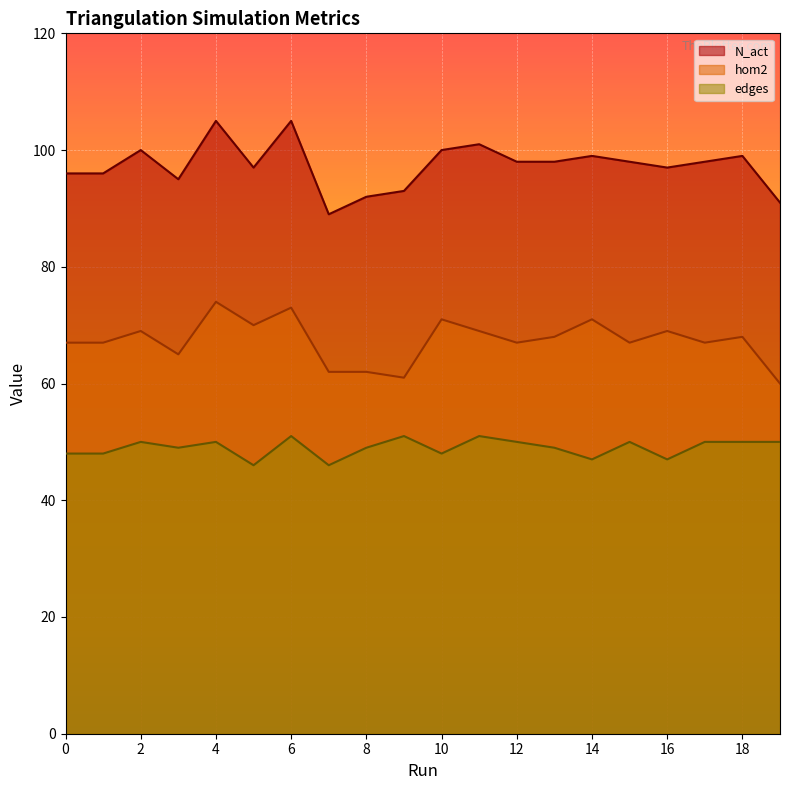

Rank the series by their maximum value, from highest to lowest.

N_act, hom2, edges